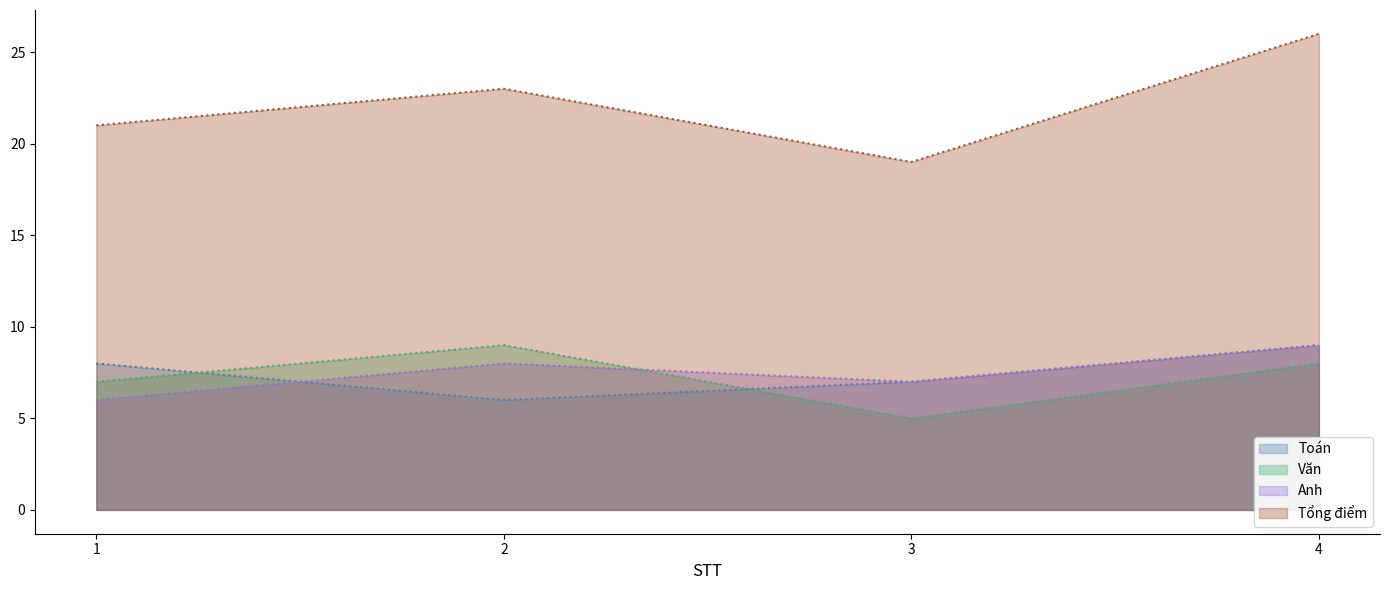

Reading right to left, list all the values displayed in this chart.

Toán: 4=9	3=7	2=6	1=8
Văn: 4=8	3=5	2=9	1=7
Anh: 4=9	3=7	2=8	1=6
Tổng điểm: 4=26	3=19	2=23	1=21